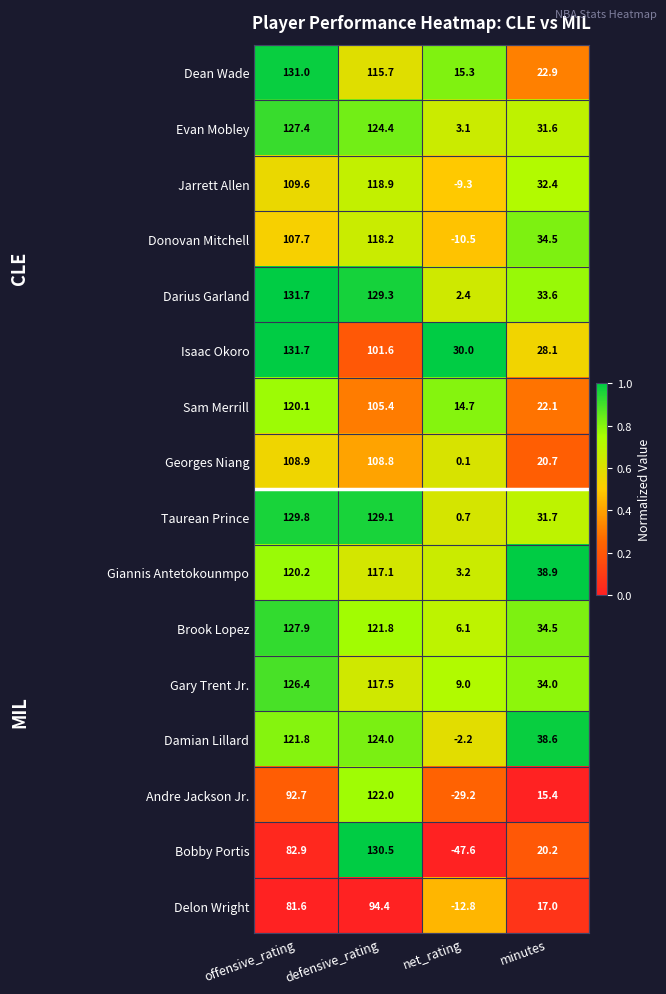

The Brook Lopez series shows 68.9 at defensive_rating. True or false?

False